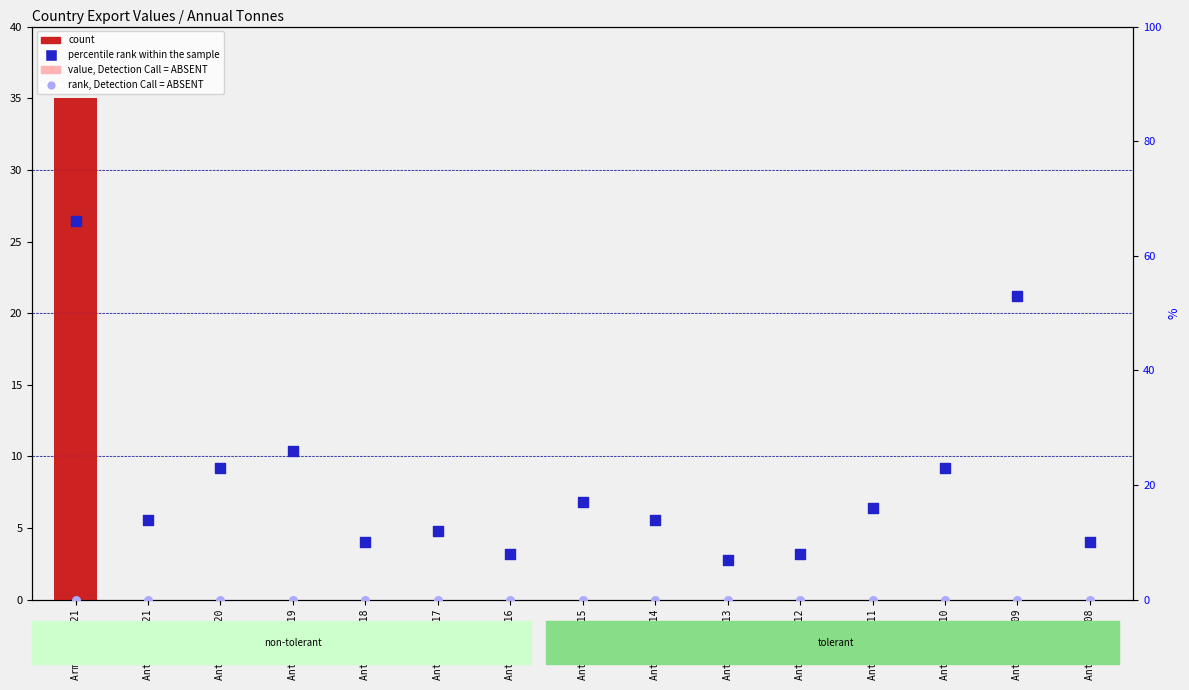

Which series has the largest Y range (max minus min)?

percentile rank within the sample